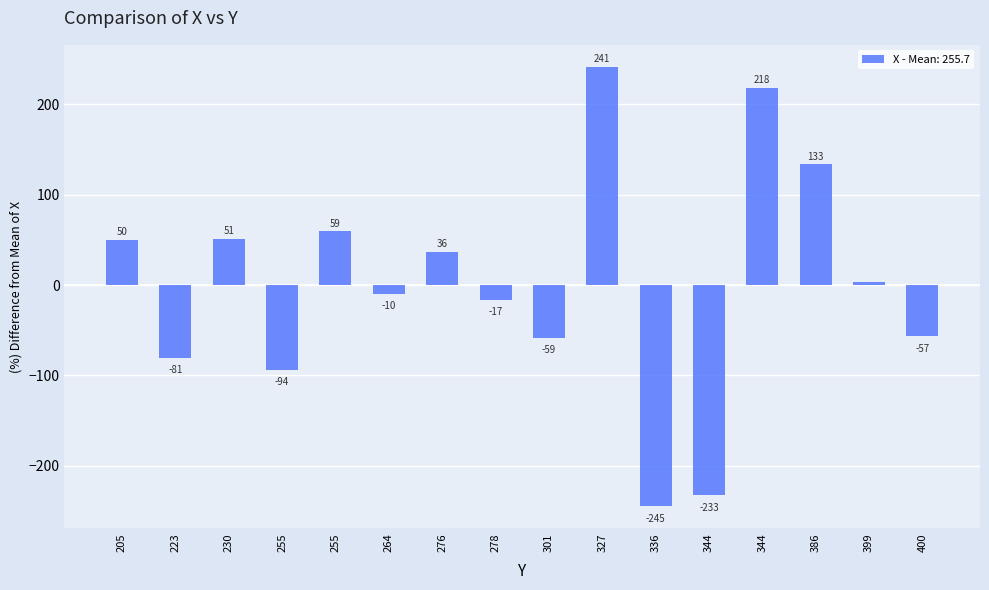

Does the chart contain any negative values?

Yes